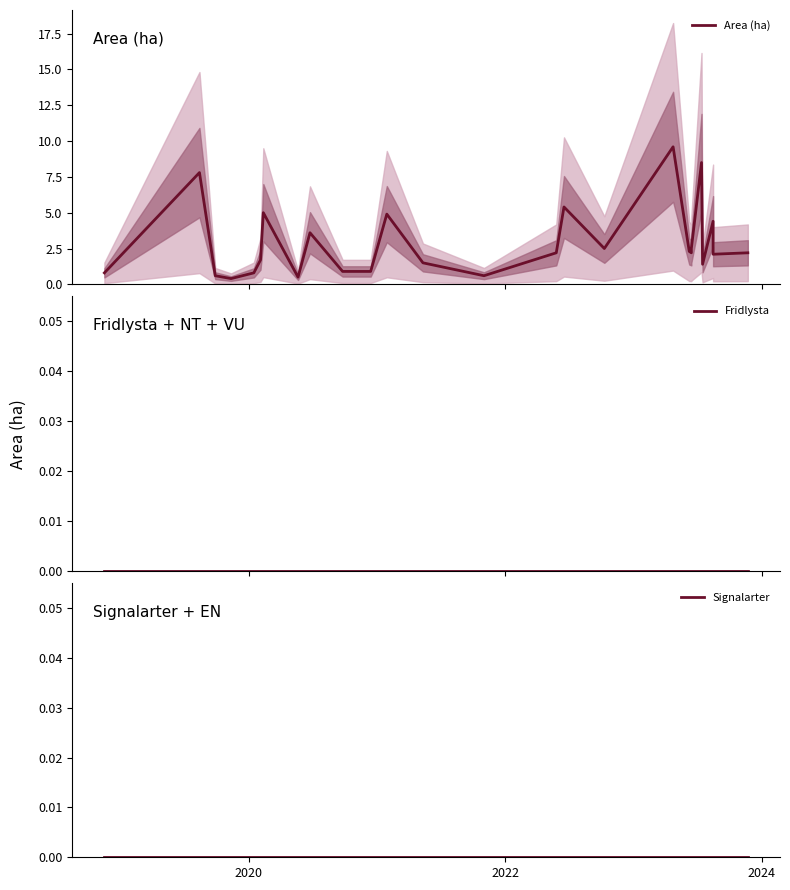

Where is the first local maximum for Area (ha)?

2020